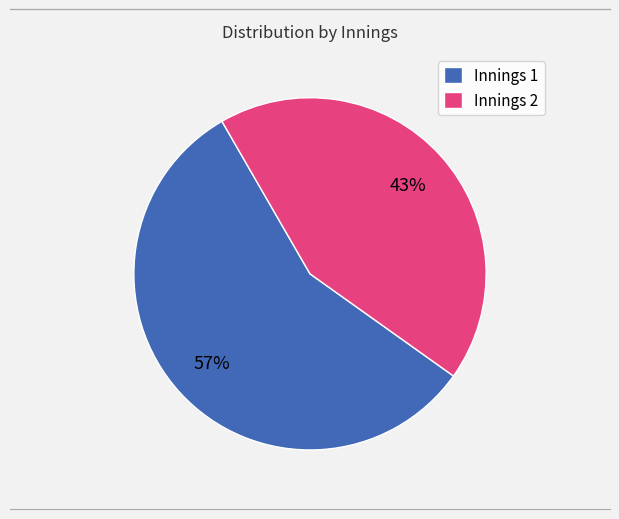

What is the ratio of the value at Innings 1 to the value at Innings 2?

1.3